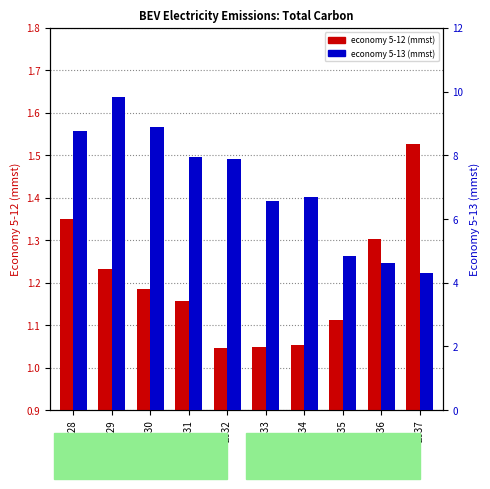

List the series in order of their overall mean, highest first.

economy 5-13, economy 5-12